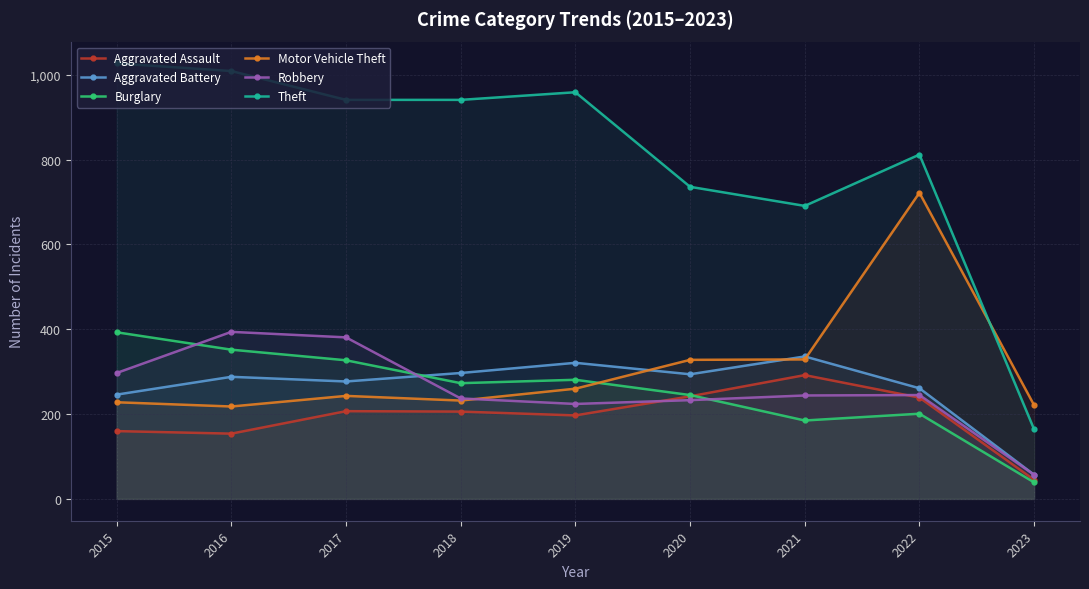

Is the value of Robbery at 2016 greater than the value of Theft at 2015?

No